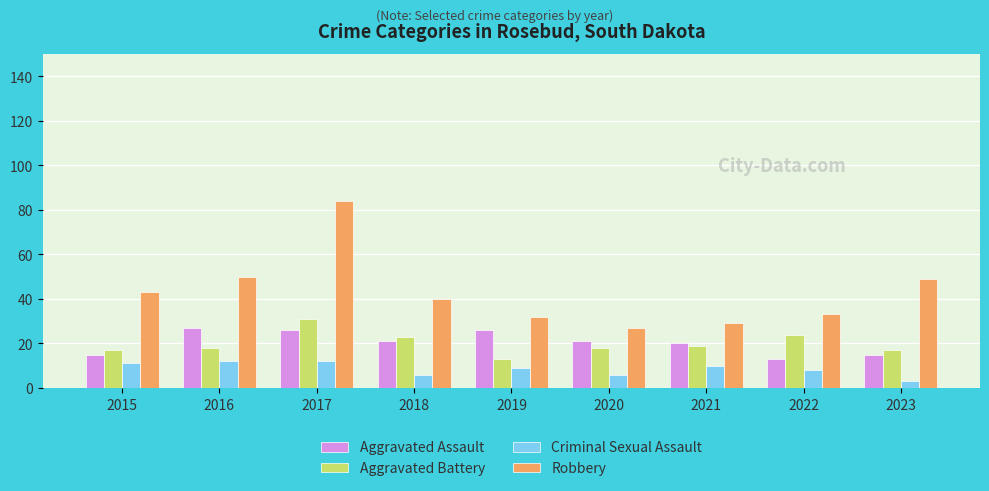

Reading left to right, transcribe all the data shown in this chart.

Aggravated Assault: 2015=15	2016=27	2017=26	2018=21	2019=26	2020=21	2021=20	2022=13	2023=15
Aggravated Battery: 2015=17	2016=18	2017=31	2018=23	2019=13	2020=18	2021=19	2022=24	2023=17
Criminal Sexual Assault: 2015=11	2016=12	2017=12	2018=6	2019=9	2020=6	2021=10	2022=8	2023=3
Robbery: 2015=43	2016=50	2017=84	2018=40	2019=32	2020=27	2021=29	2022=33	2023=49